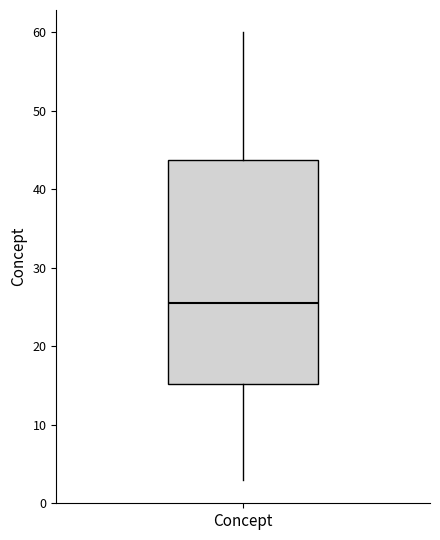

Read this box plot against the y-axis: the position of the median line, the range covered by the box, and the ends of both whiskers. The values are not printed on the chart, so give them approximately, as read against the axis.

median 26, box 15 to 44, whiskers 3 to 60